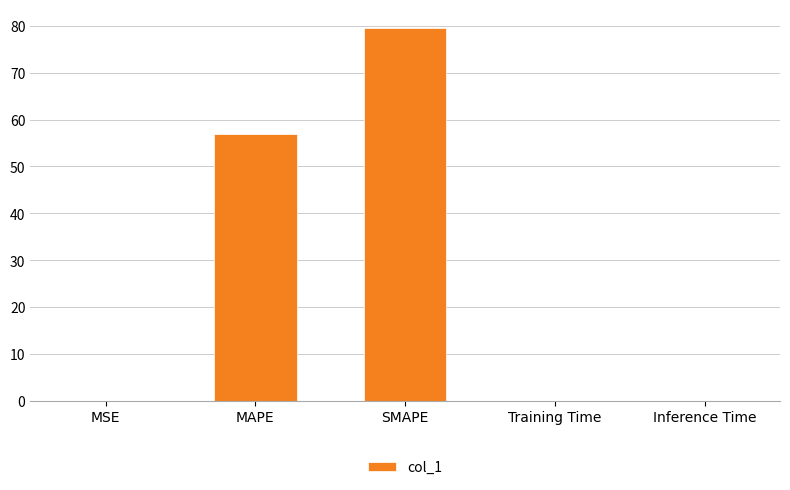

What is the maximum value shown in the chart?

79.5